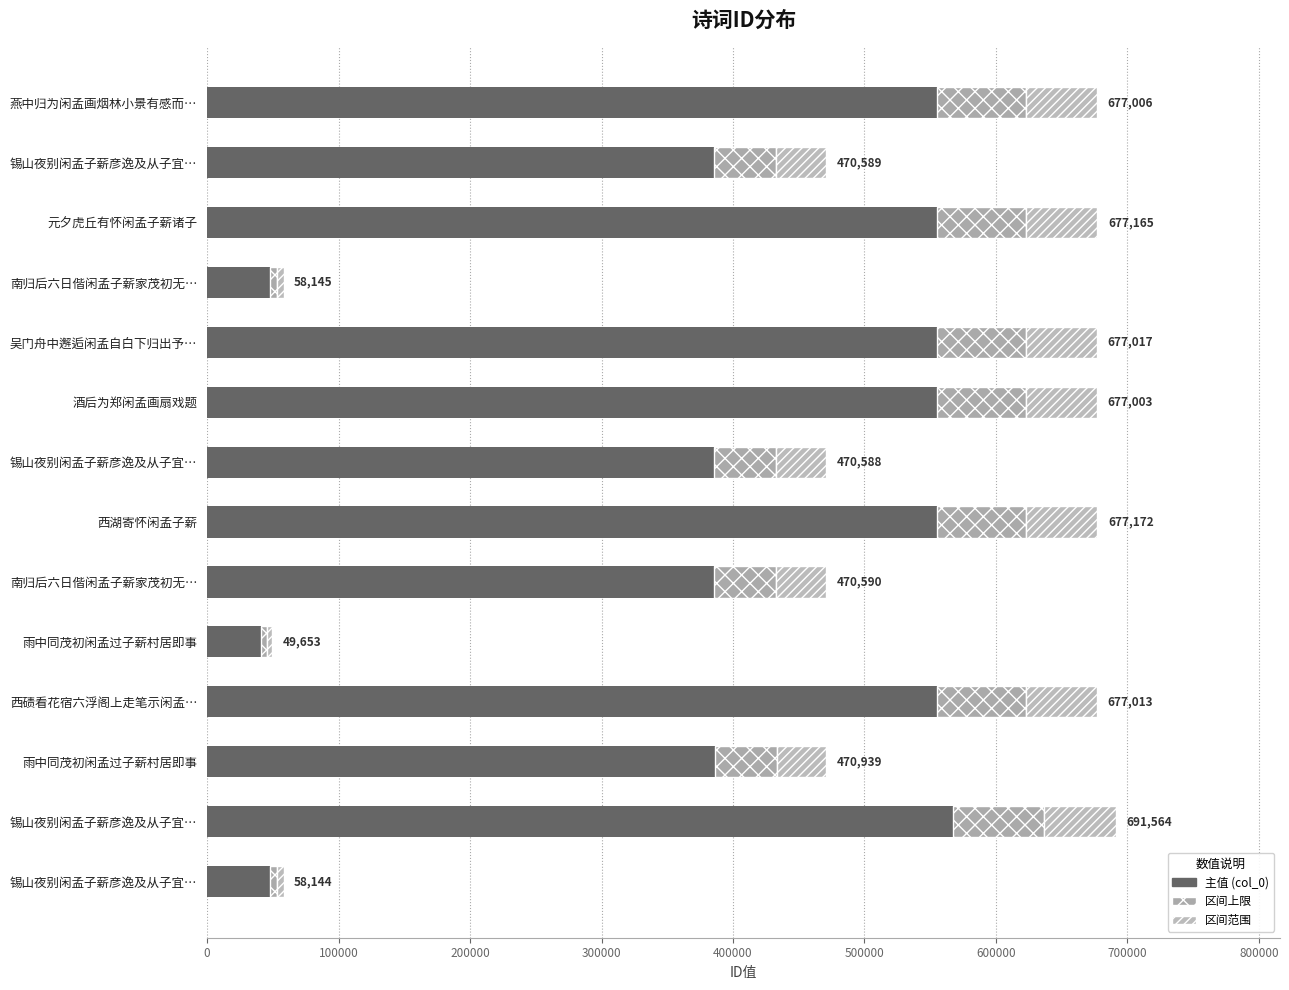

Count the number of categories in the chart.

14